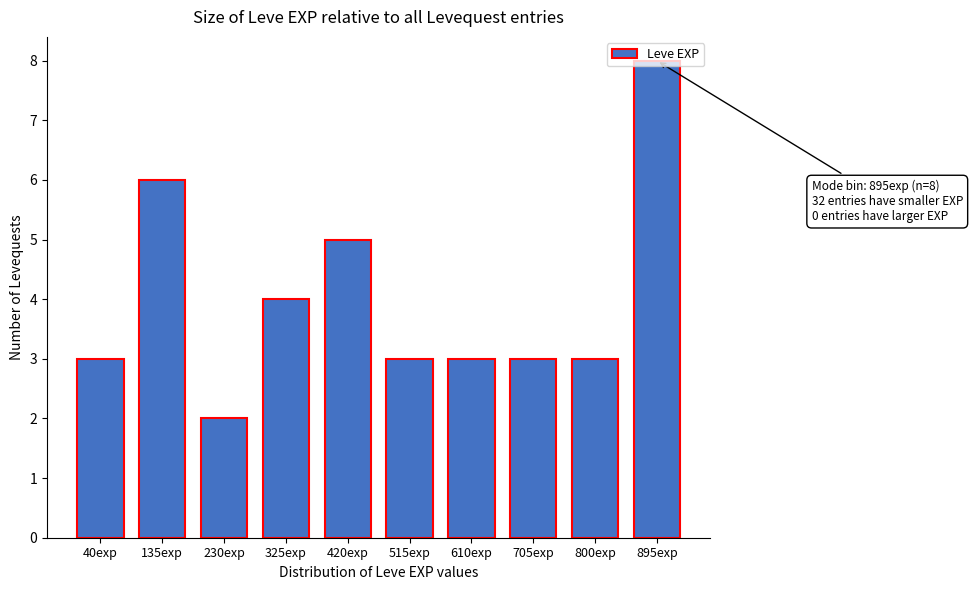

What is the sum of all values?

40